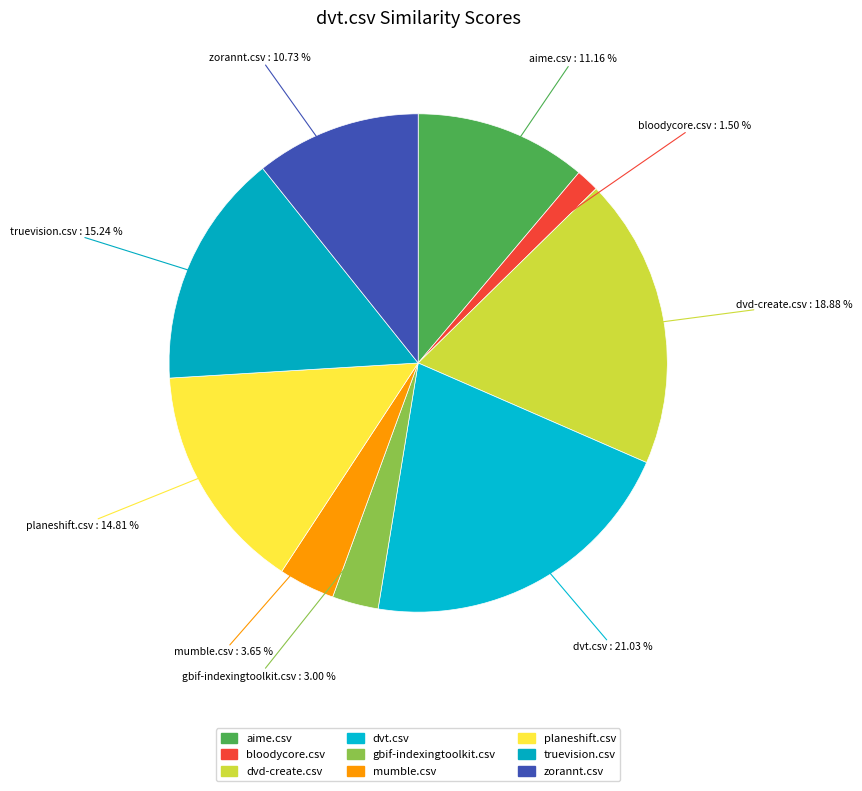

How many segments does this pie chart have?

9